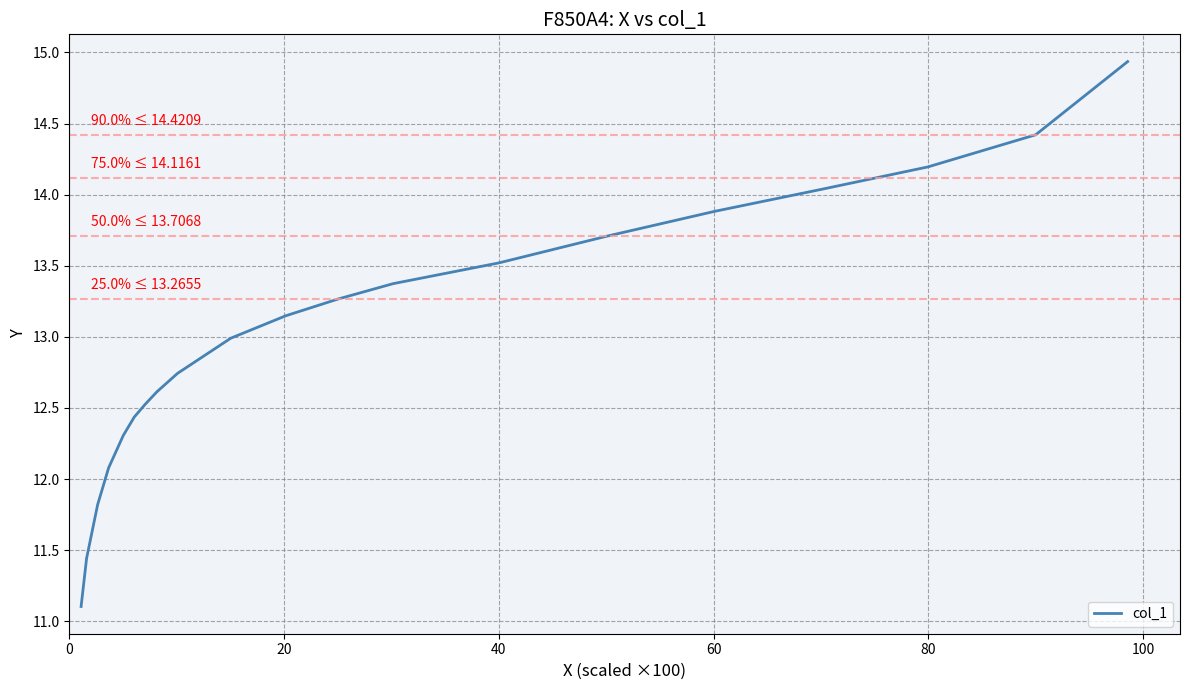

Does the chart have visible grid lines?

Yes